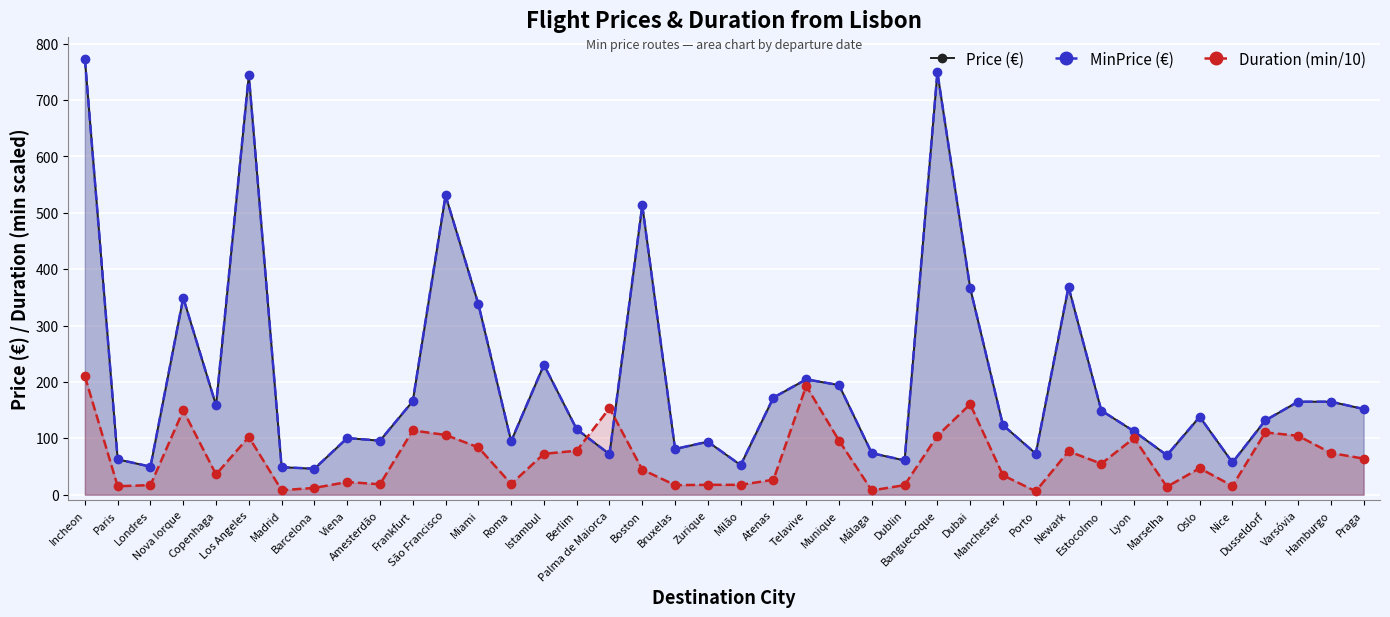

What are all the series names shown in the legend?

Price (€), MinPrice (€), Duration (min/10)